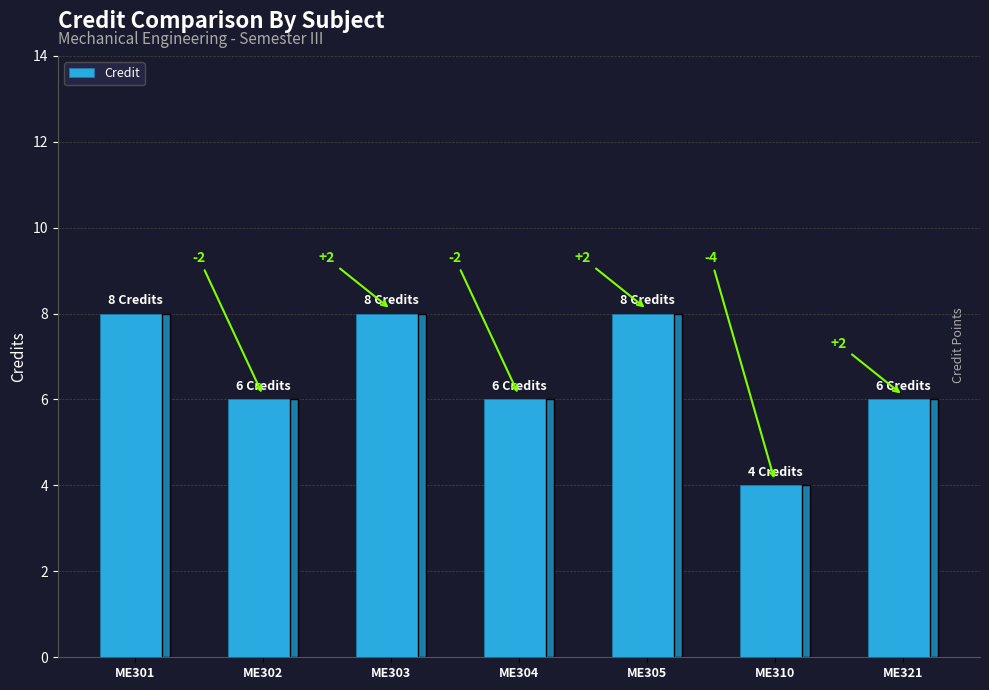

Are the bars horizontal?

No